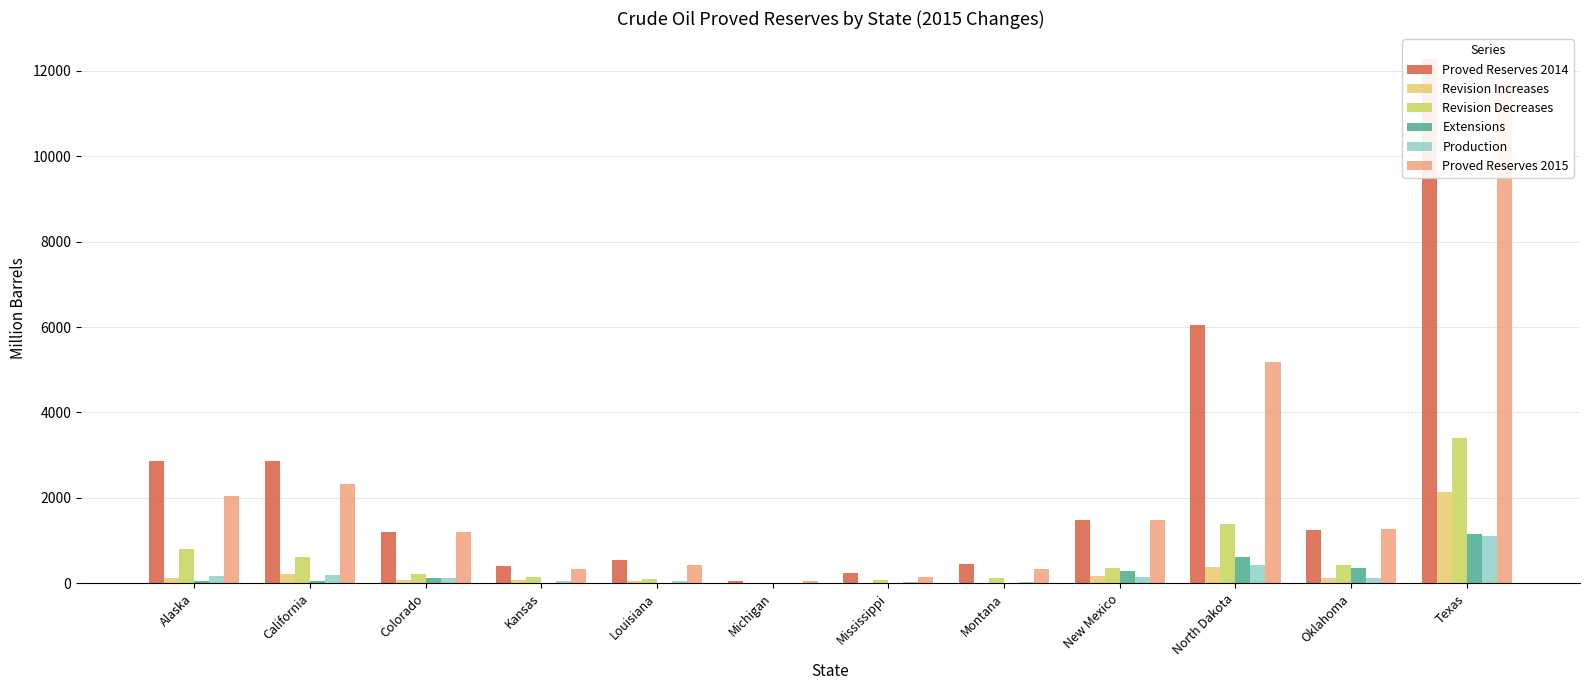

True or false: Extensions has a value of 4 at Montana.

True